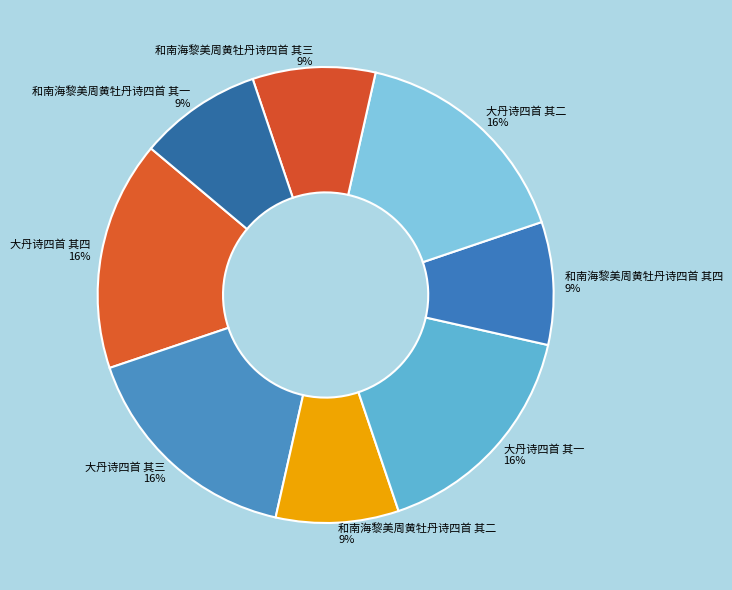

To the nearest percent, what is the average slice percentage?

12%